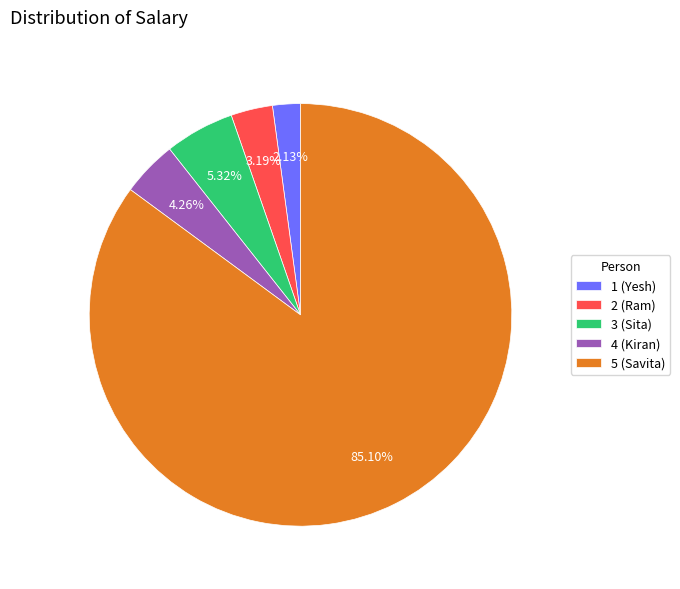

To the nearest percent, what portion does 3 (Sita) represent?

5%